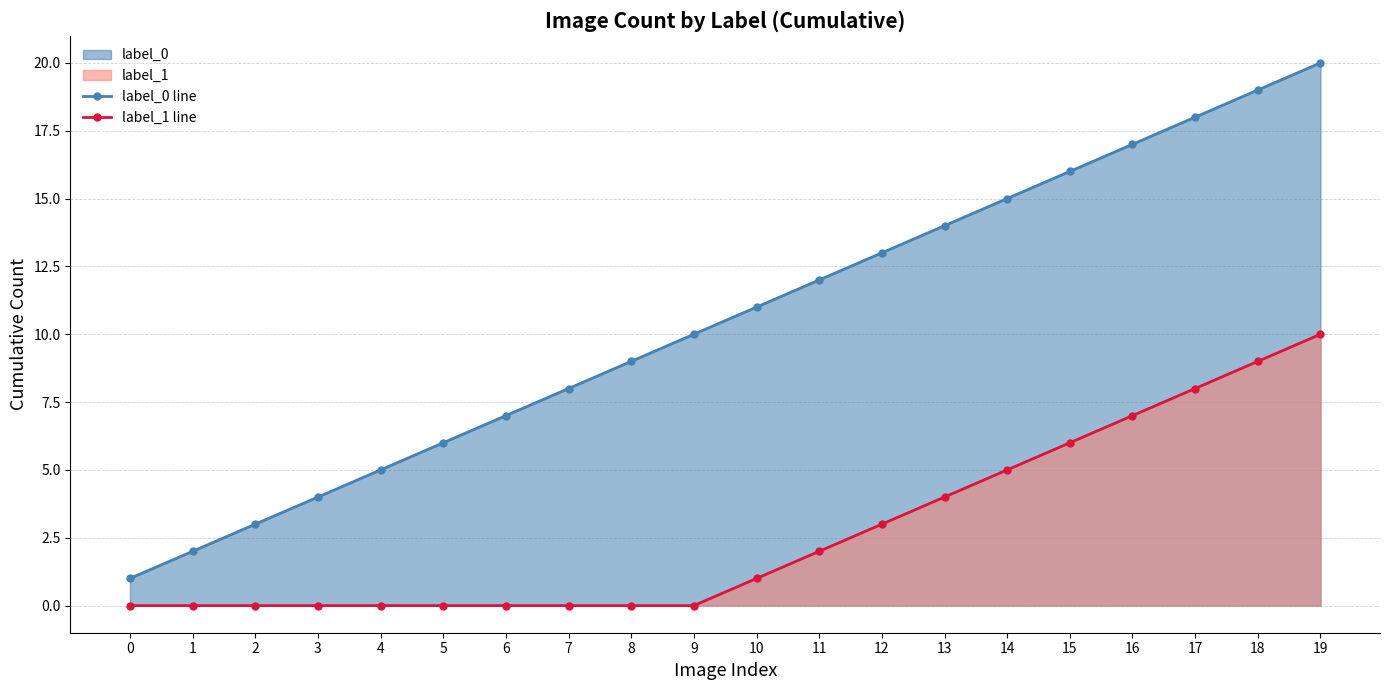

True or false: label_0 line and label_1 line cross at least once.

False